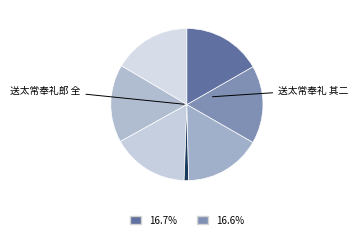

Count the number of slices in the pie.

7